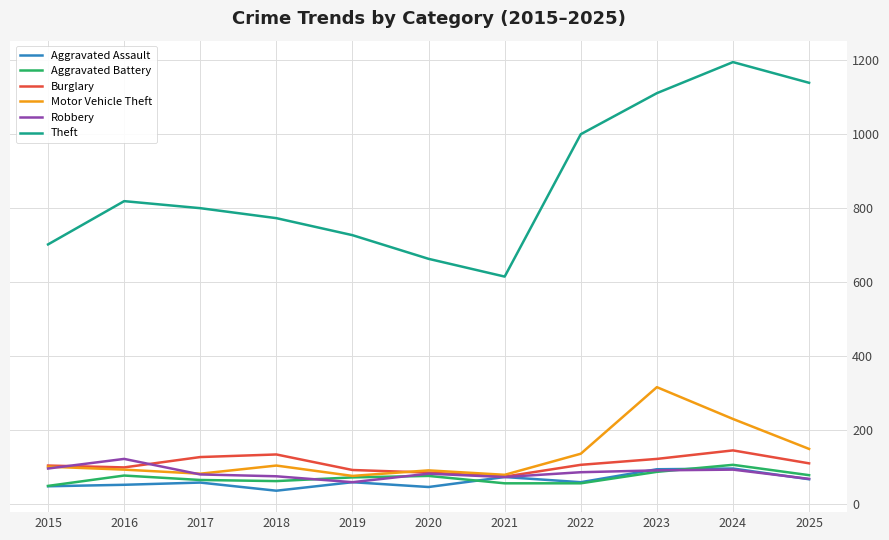

What is the spread (max minus min) of values at 2022?

944